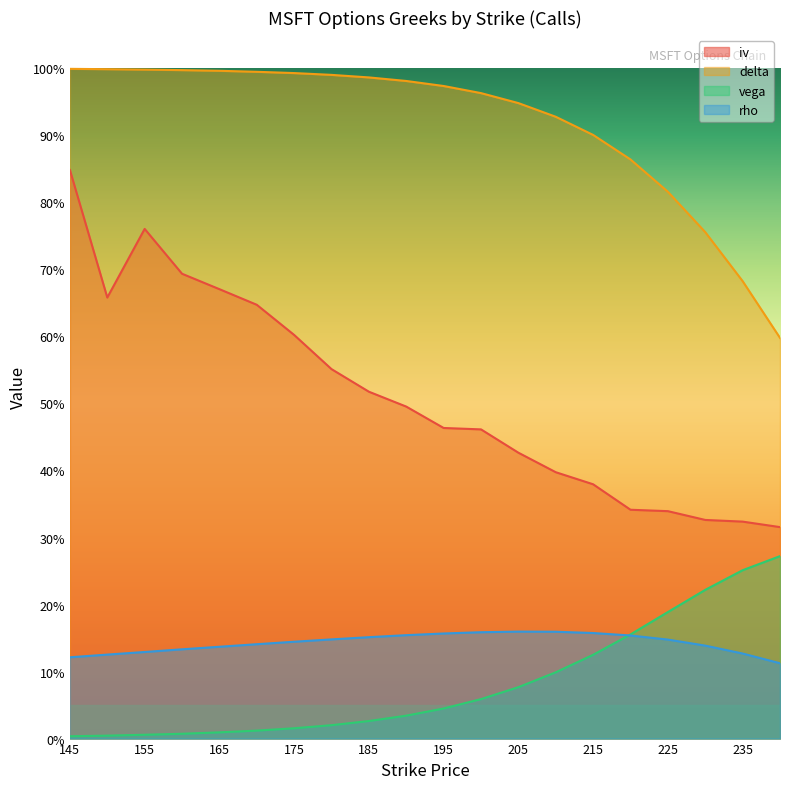

What is the sum of all iv values?

10.2